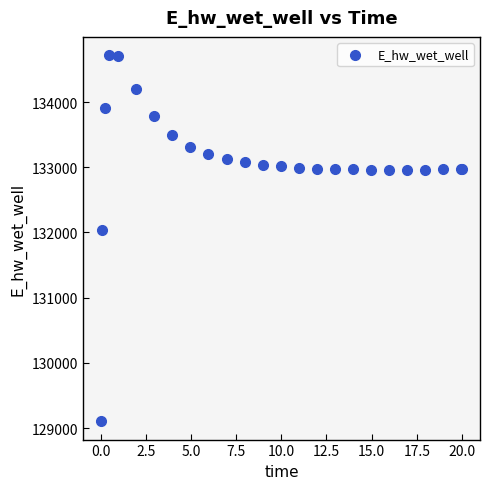

What Y value in the scatter plot is closest to 131911?

132033.2